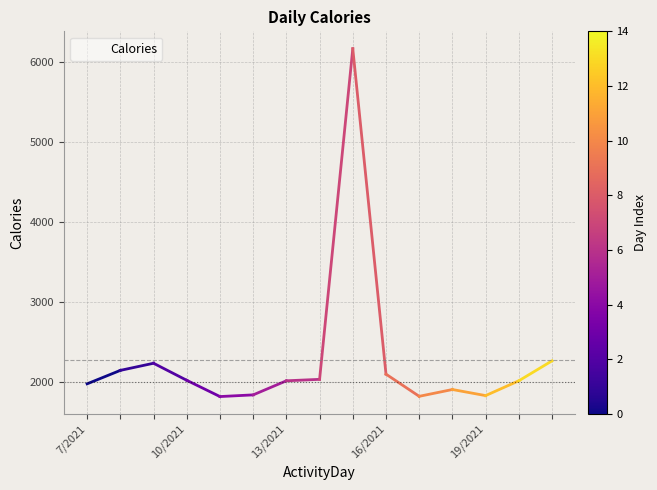

How many categories are shown in the chart?

15